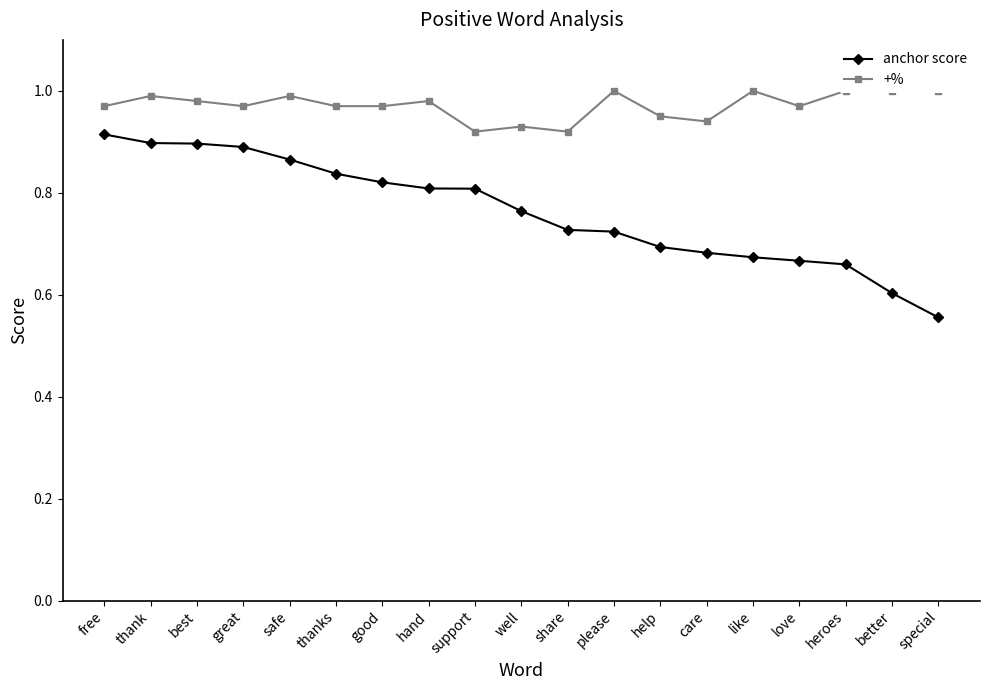

Which series has the widest spread of values?

anchor score